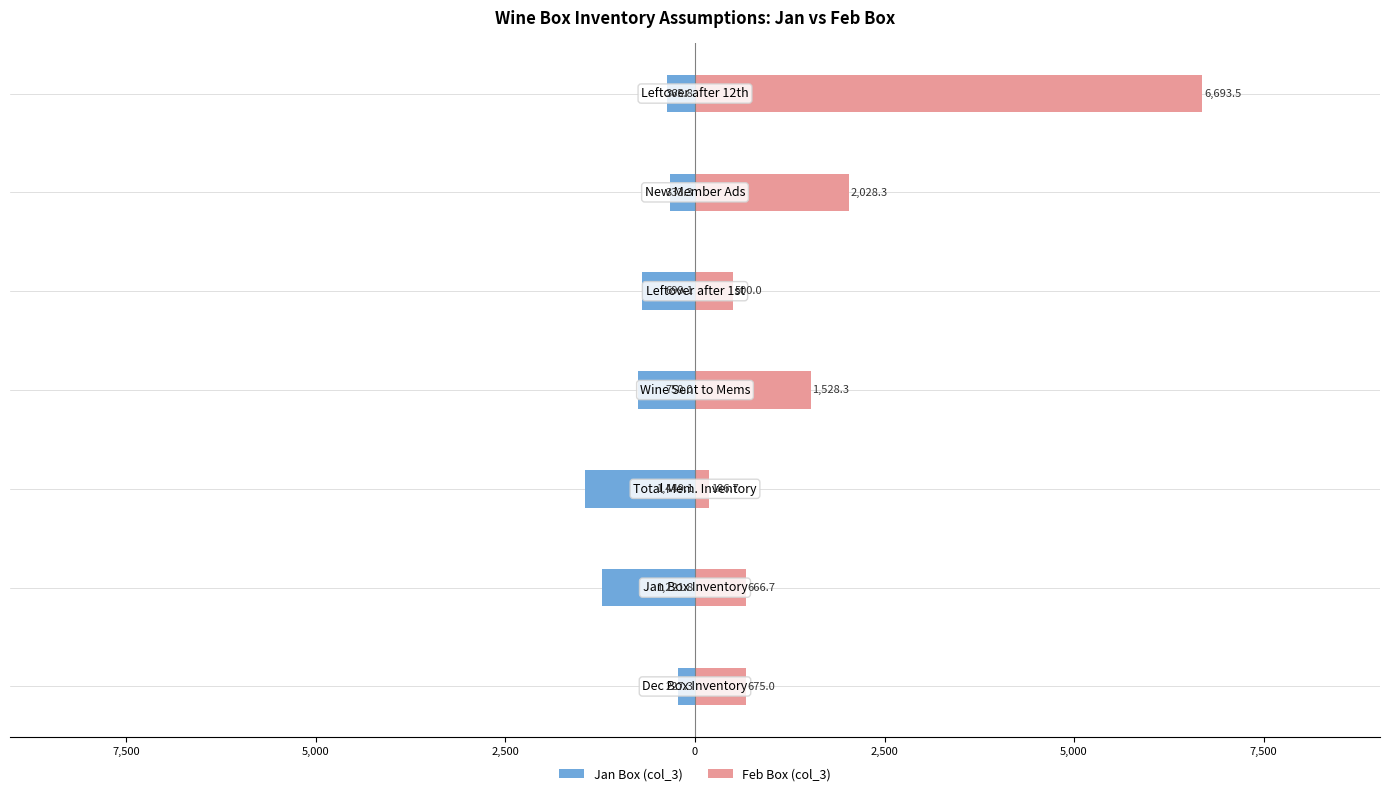

Which series has the largest range (max minus min)?

Feb Box (col_3)